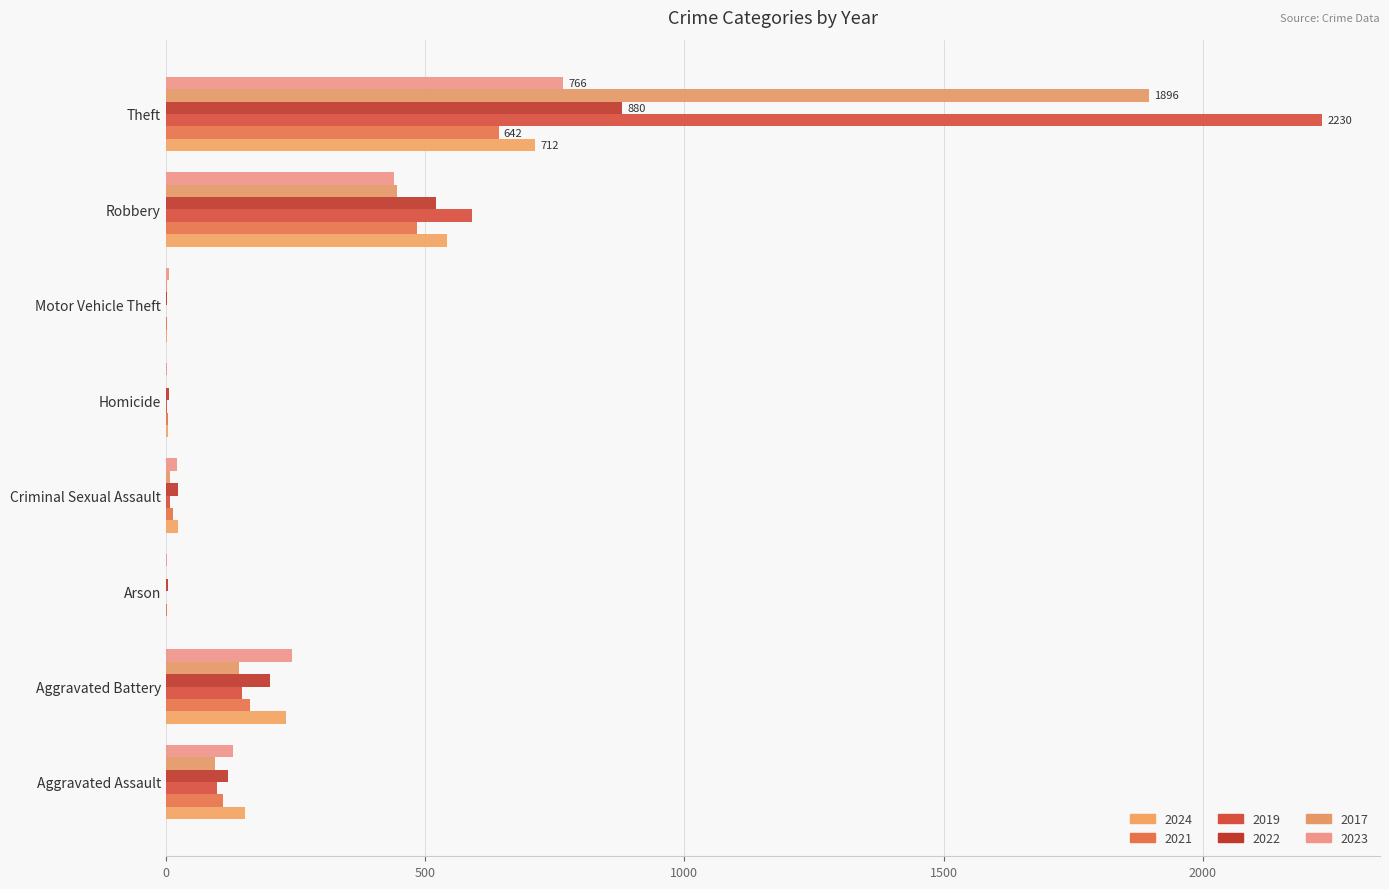

Count the number of data series in this chart.

6